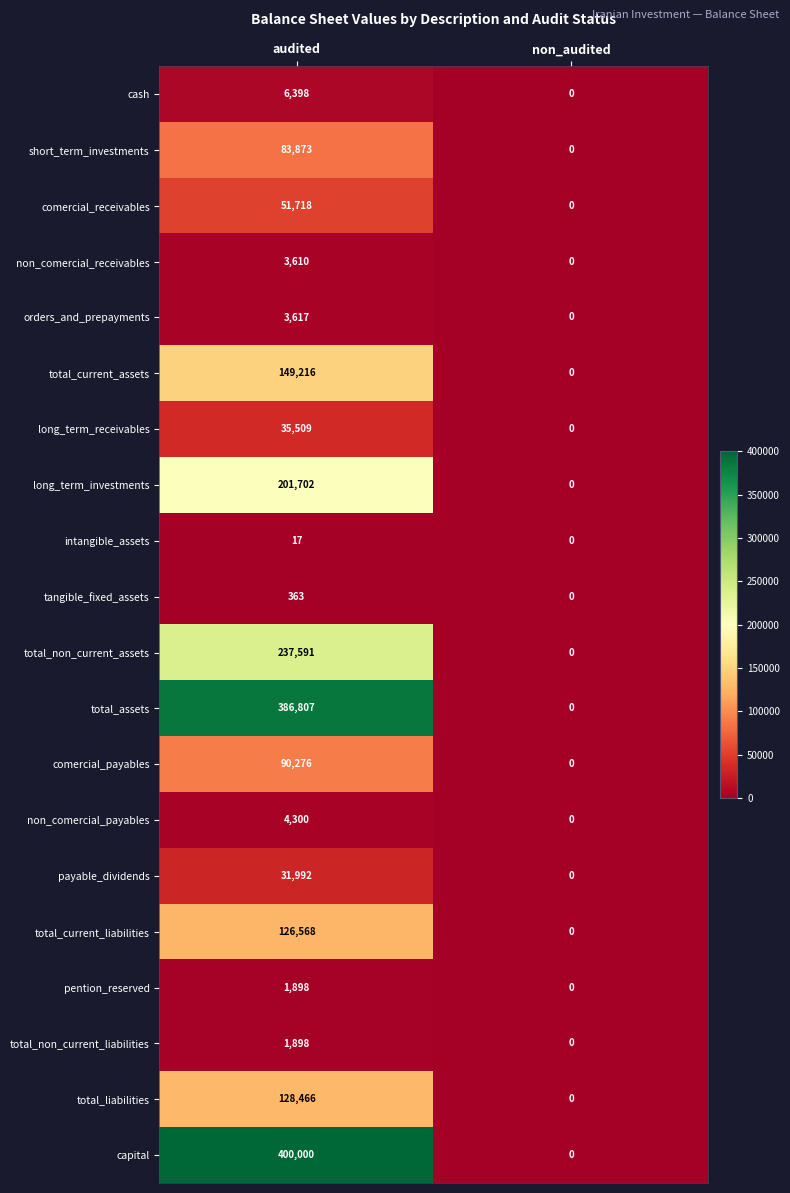

How many data points in non_comercial_payables are less than 4300?

1